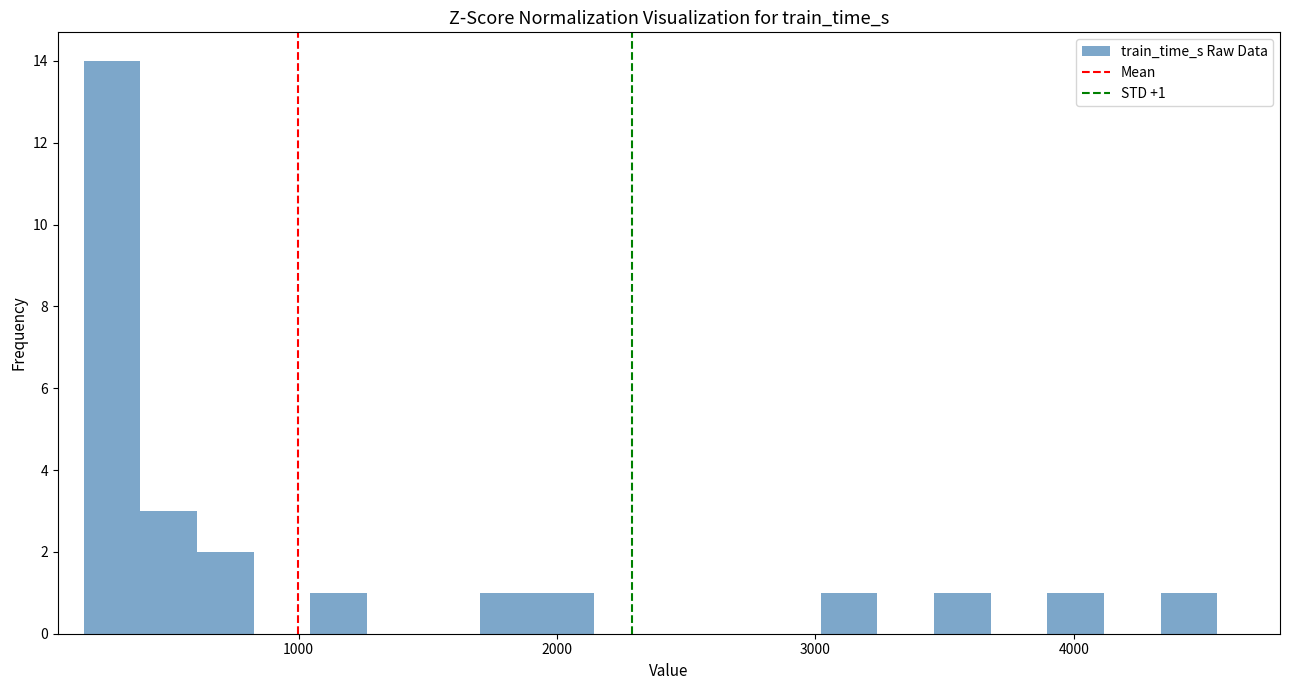

Read against the x-axis, roughly where is the centre of the tallest bar?

300